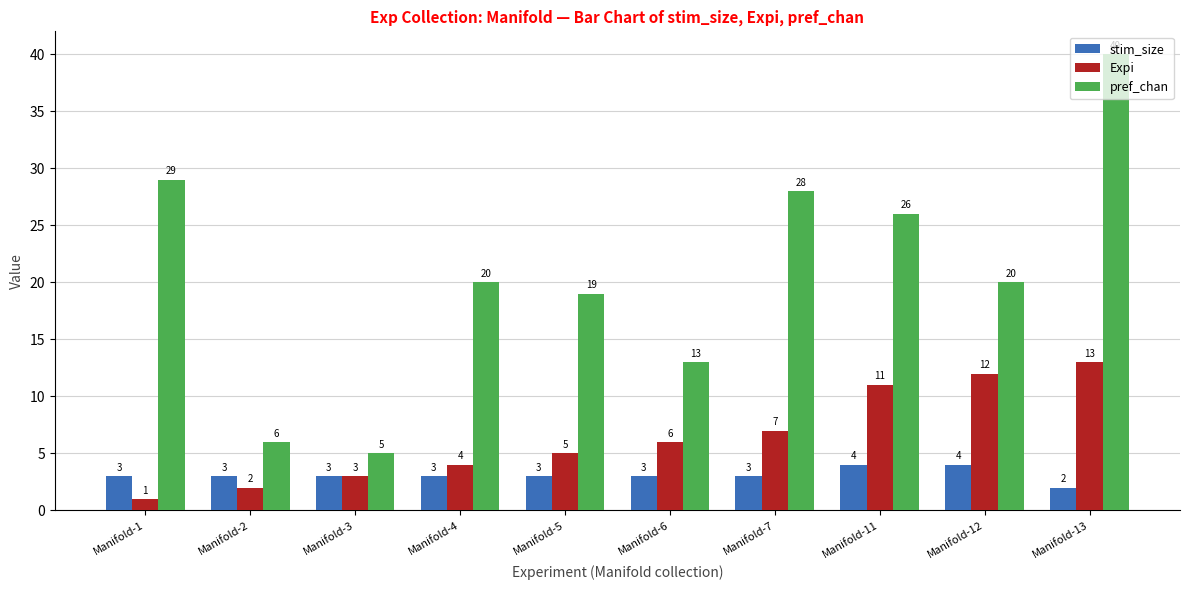

How many groups of bars are there?

10